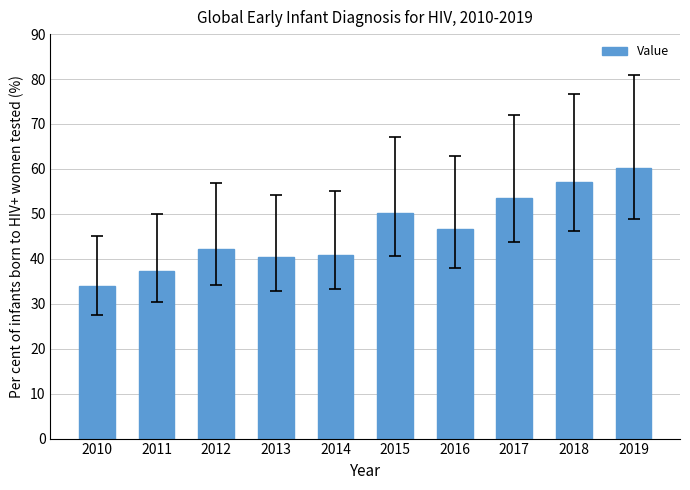

Which label corresponds to the smallest value in the chart?

2010